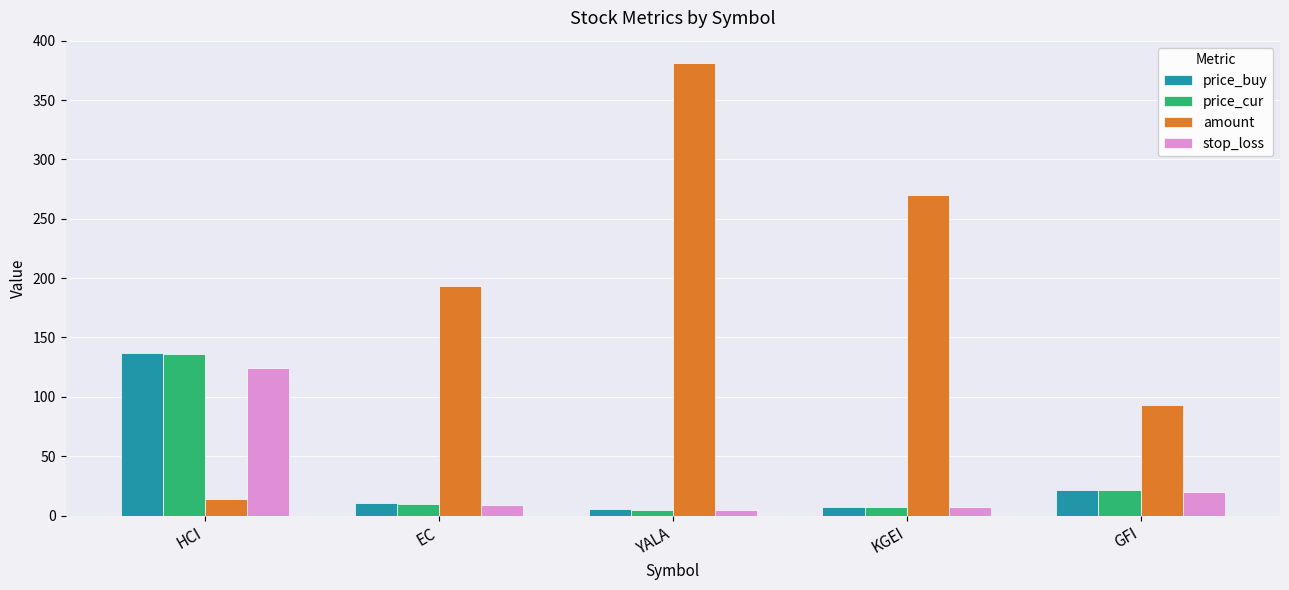

Is it true that price_cur equals 194.2 at HCI?

False